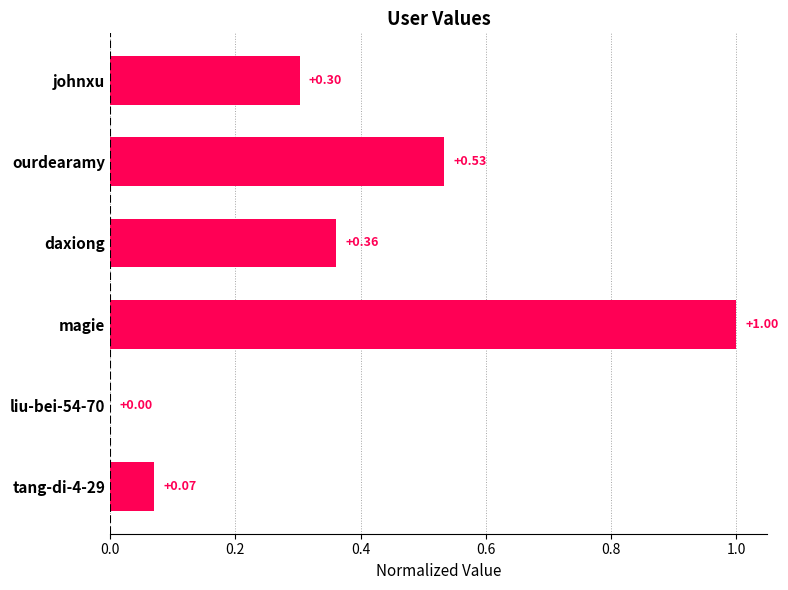

Which label corresponds to the largest value in the chart?

magie